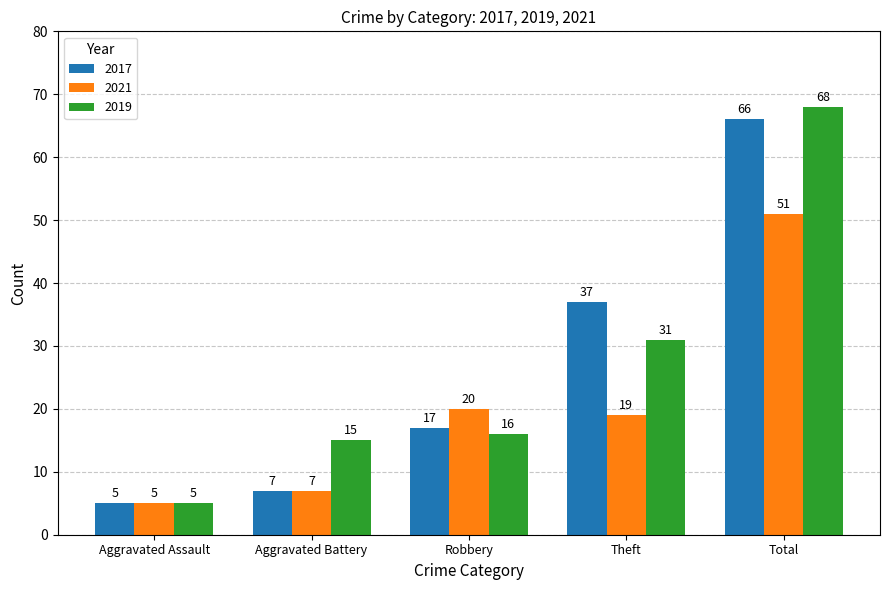

Where is 2019 nearest to the value 36?

Theft